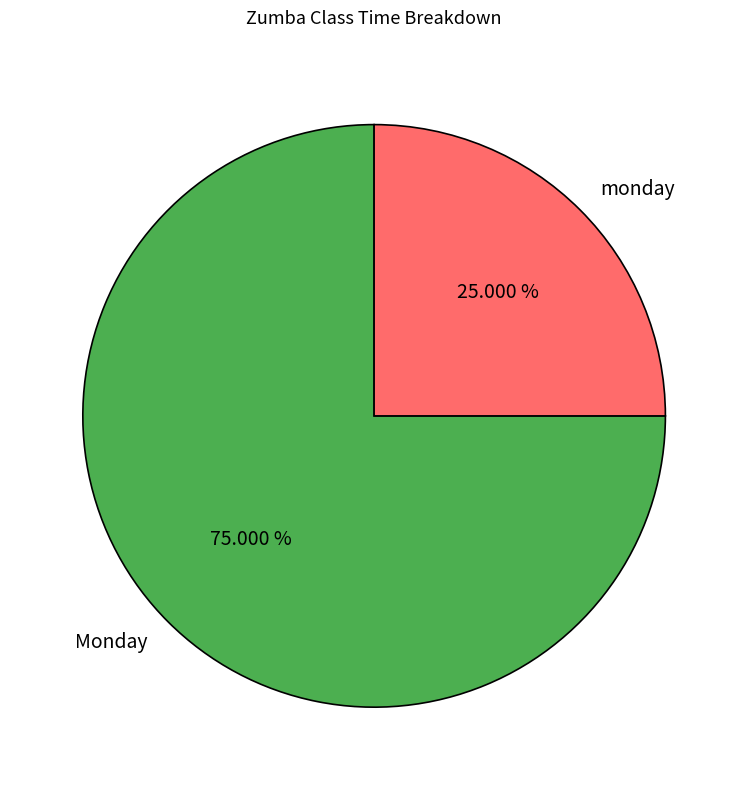

To the nearest percent, what portion does monday represent?

25%